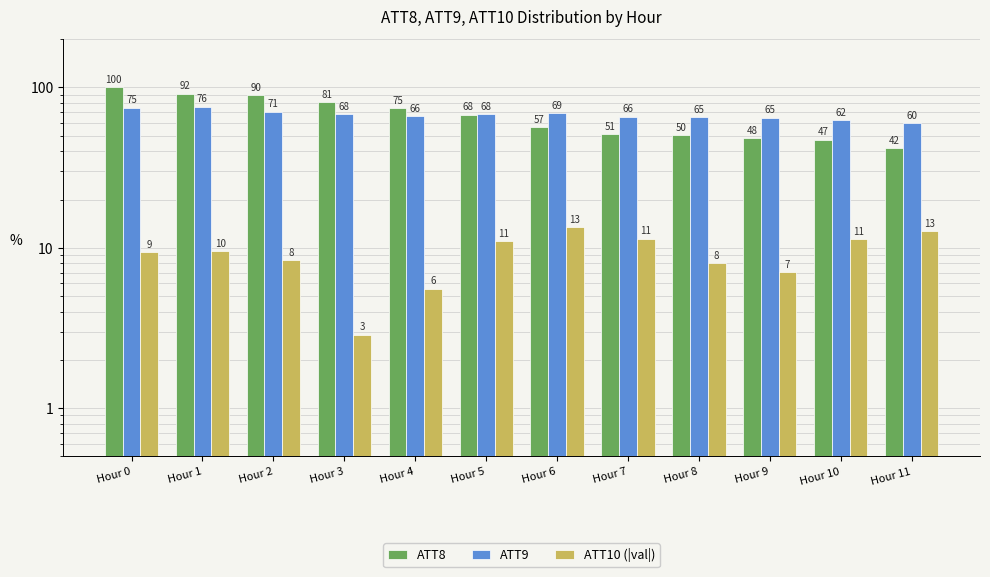

Which series changed the most between Hour 0 and Hour 6?

ATT8